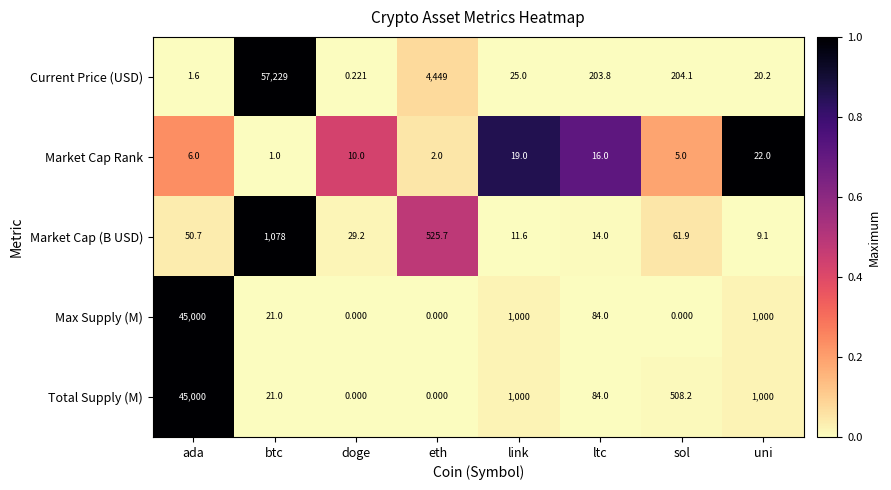

Which series has the largest range (max minus min)?

Current Price (USD)